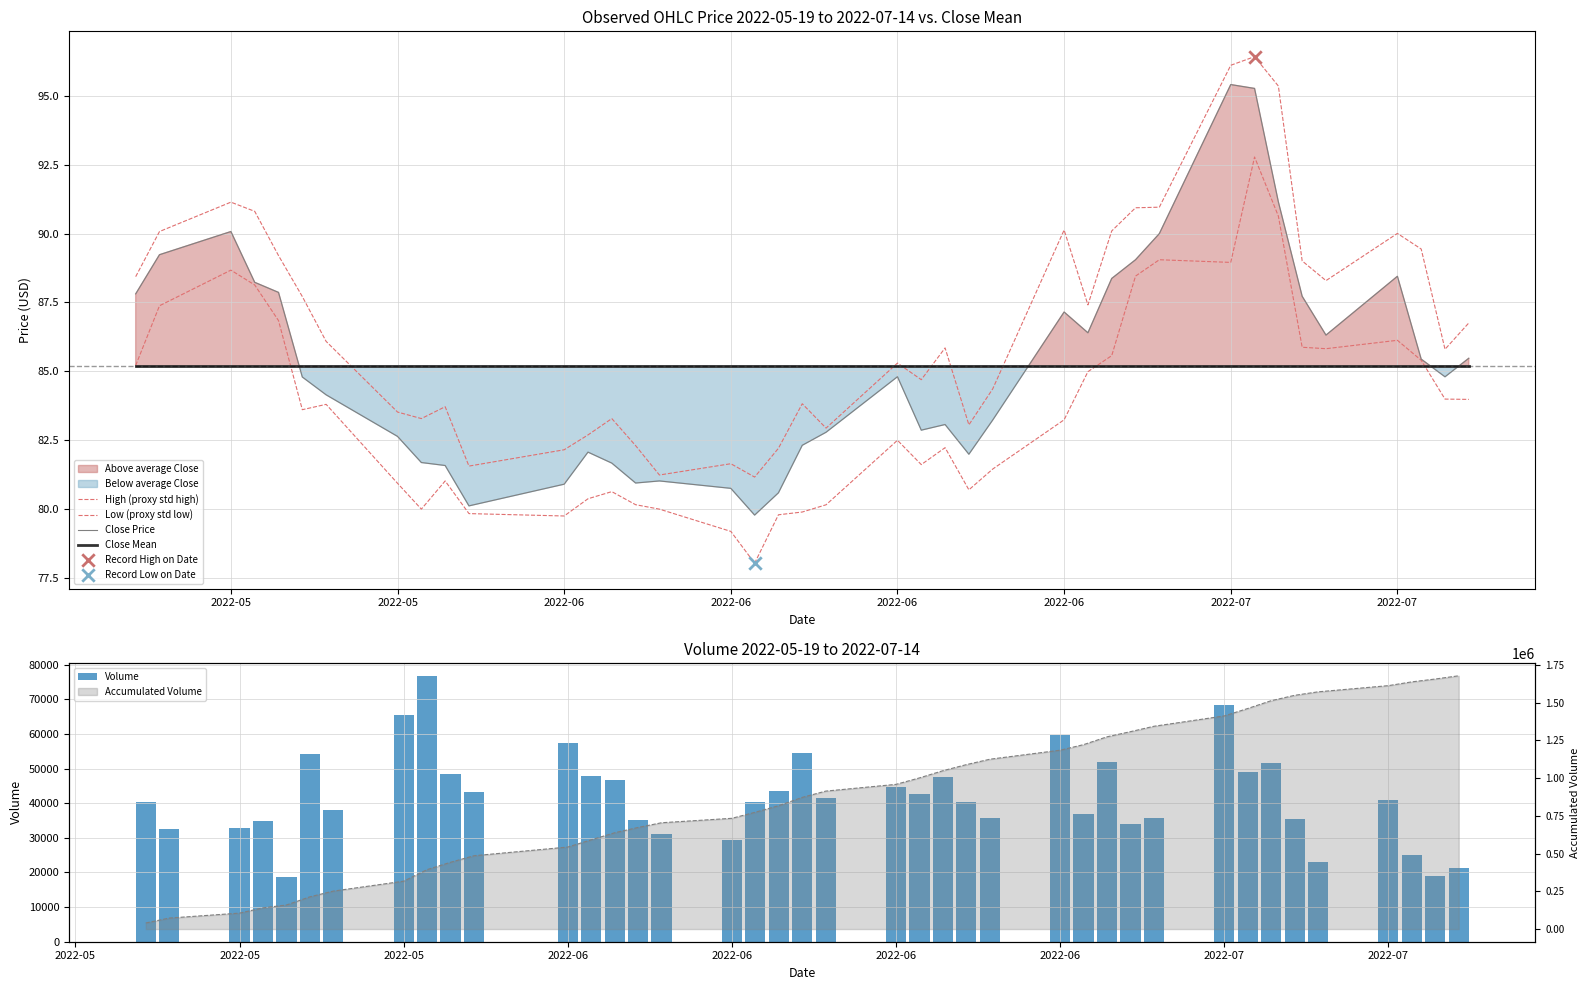

Is the value of Volume at 8 greater than the value of Close Price at 37?

Yes